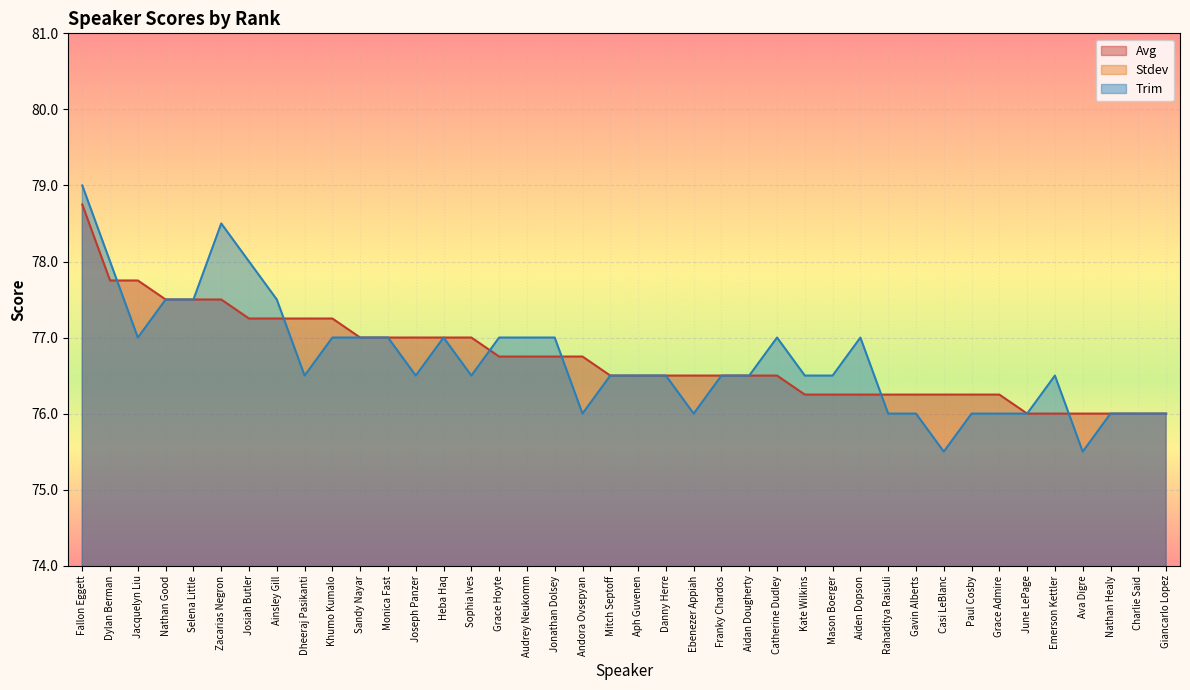

At which label is Avg closest to 77?

Sandy Nayar